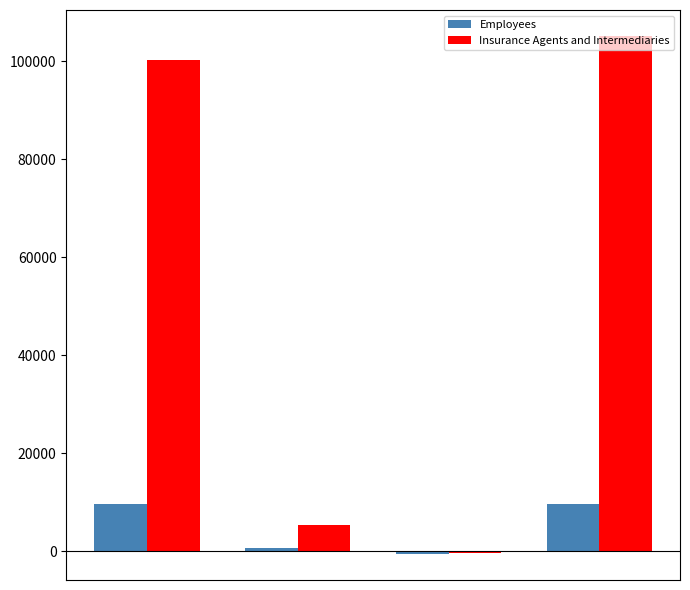

What is the sum of all Employees values?

19432